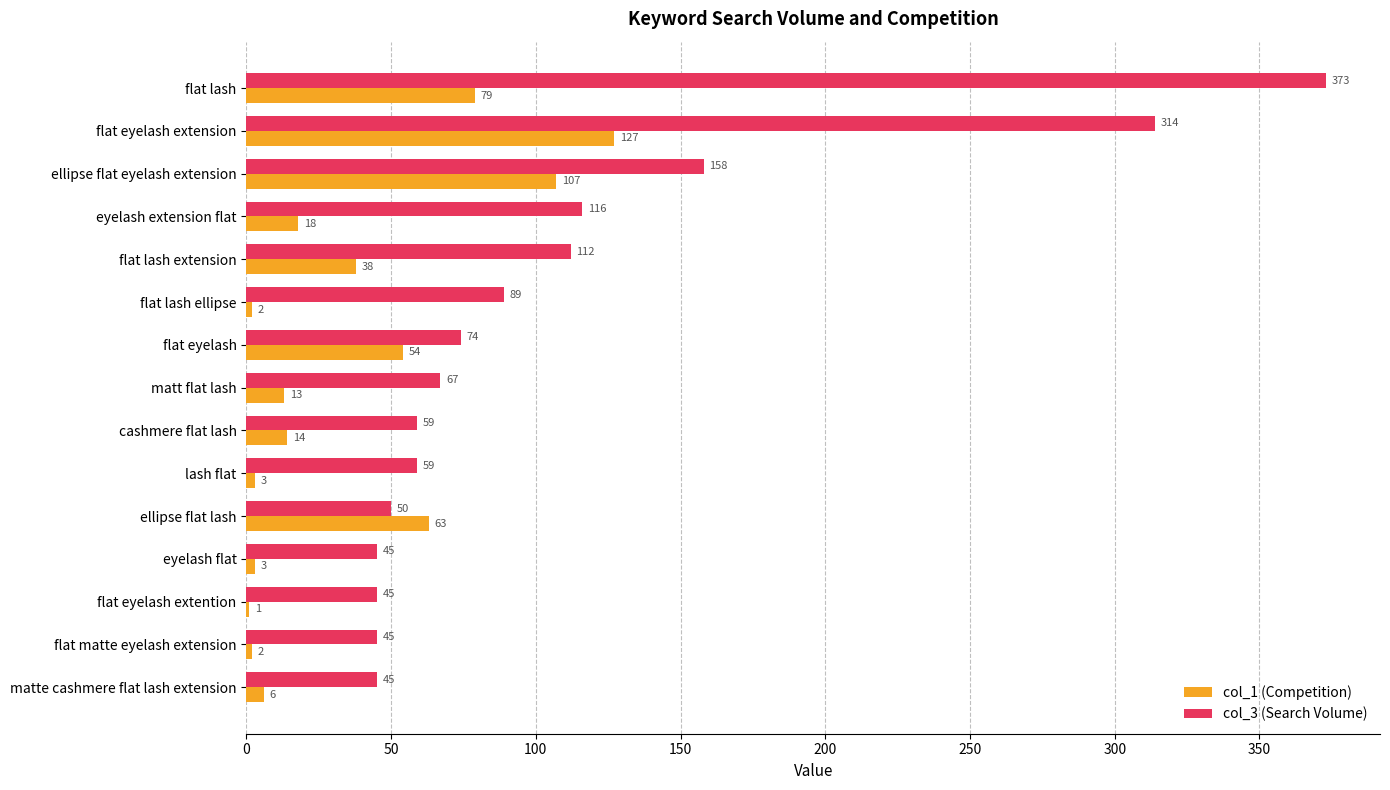

Is the value of col_3 (Search Volume) at lash flat greater than the value of col_1 (Competition) at flat eyelash?

Yes